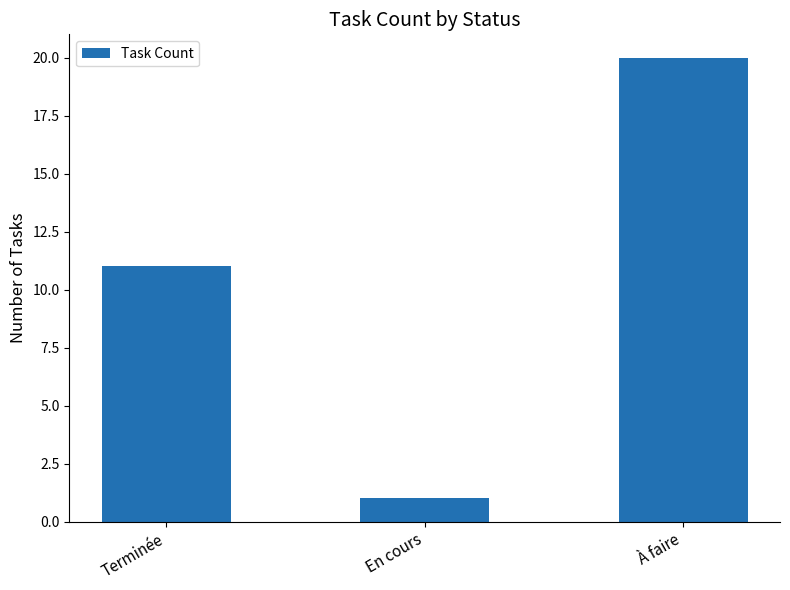

What is the difference between the values at En cours and À faire?

19